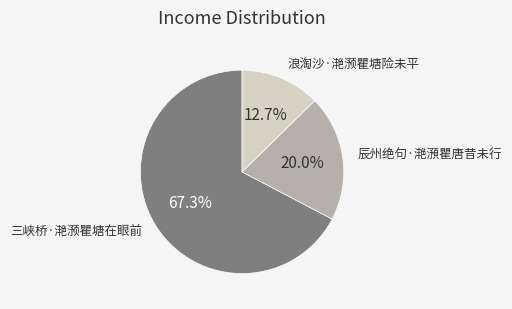

Between 浪淘沙·滟滪瞿塘险未平 and 辰州绝句·滟澦瞿唐昔未行, which is larger?

辰州绝句·滟澦瞿唐昔未行